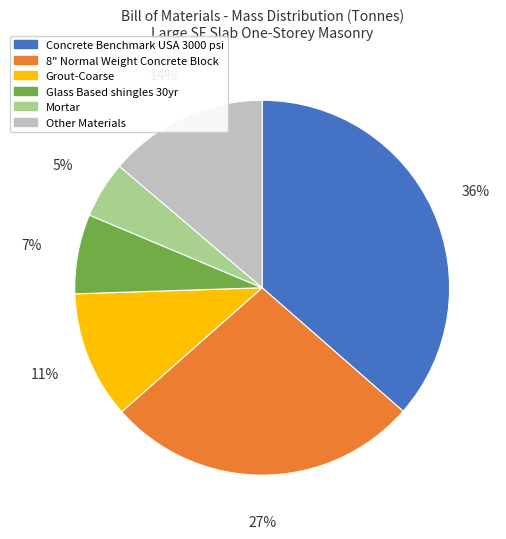

True or false: Mortar accounts for 5% of the total.

True